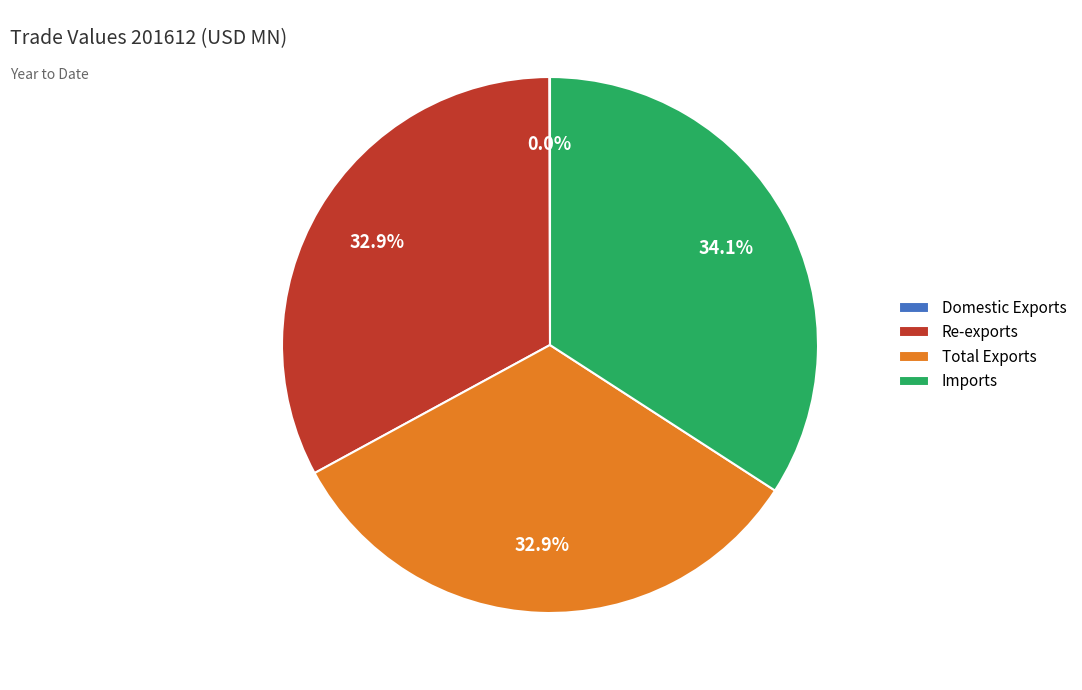

Is it true that Re-exports is 19% of the pie?

False